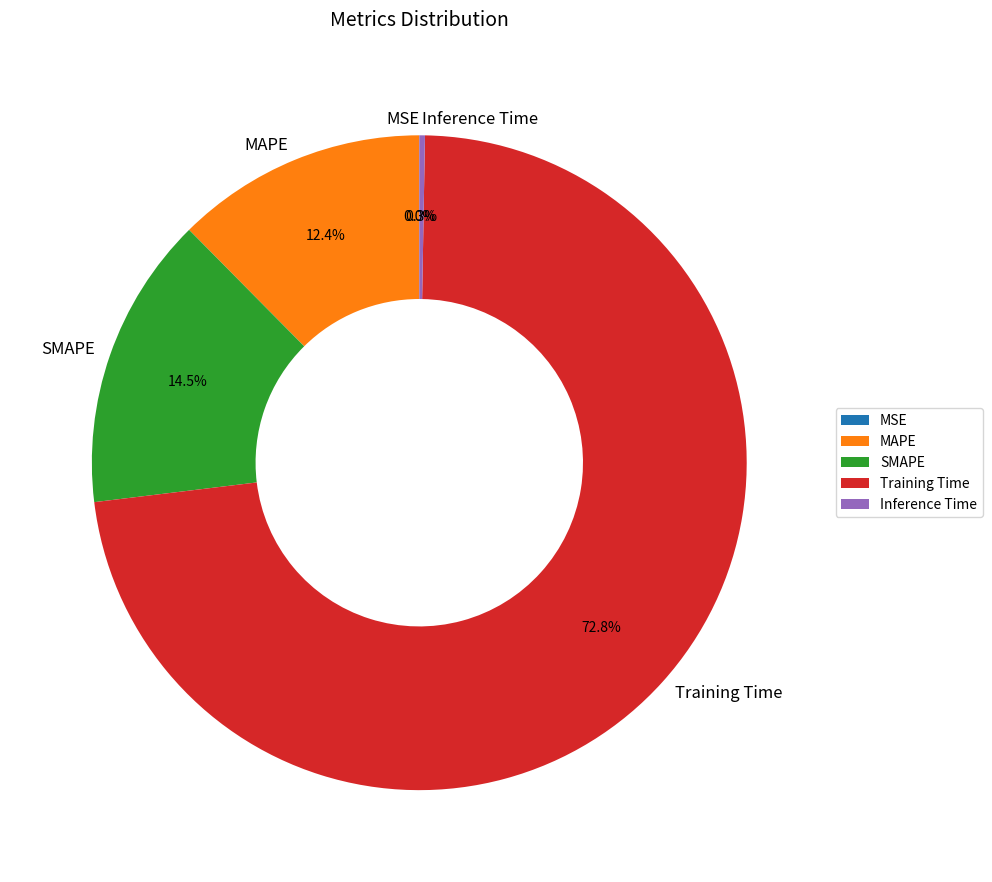

To the nearest percent, what is the difference between the SMAPE and MAPE slice percentages?

2%